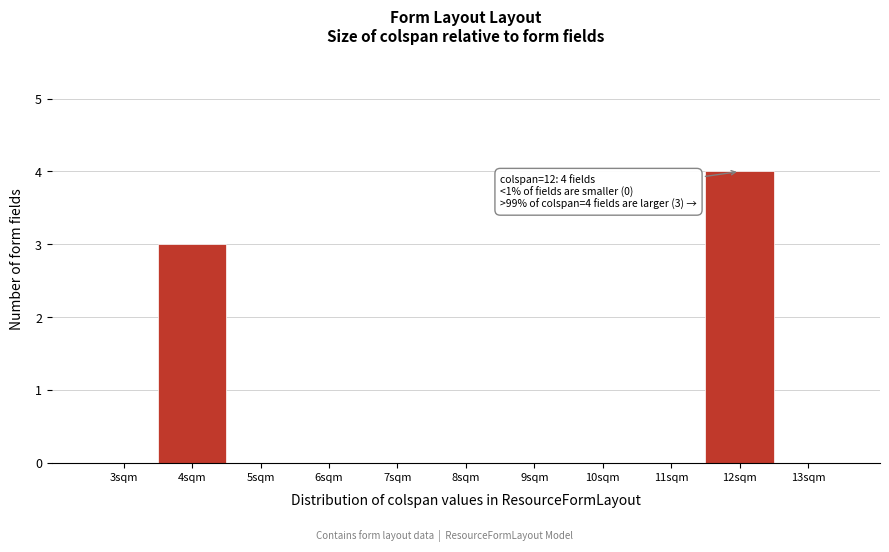

Over which range of the x-axis is the bar tallest?

11.5 to 12.5